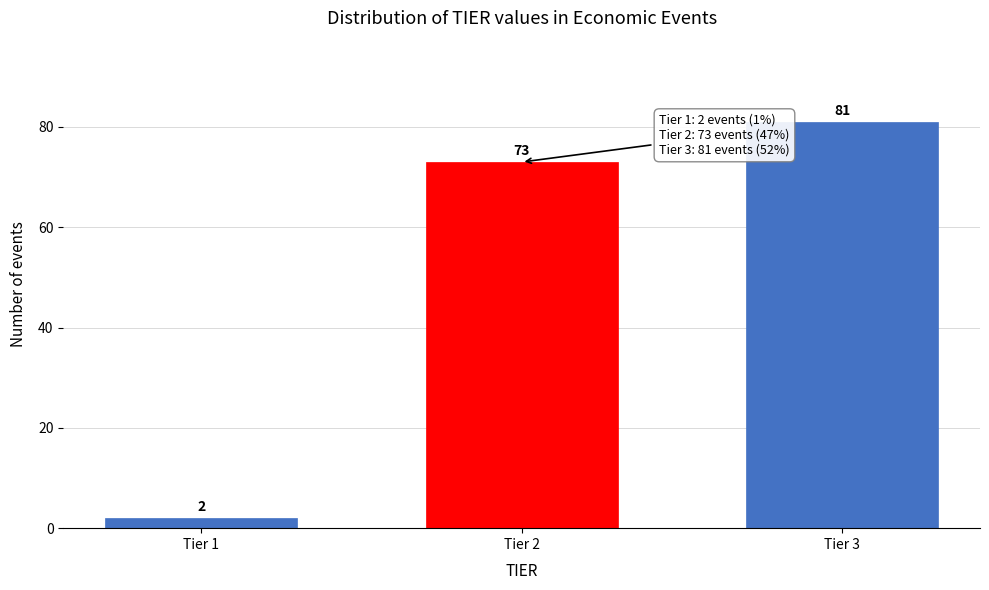

Reading right to left, list all the values displayed in this chart.

81	73	2